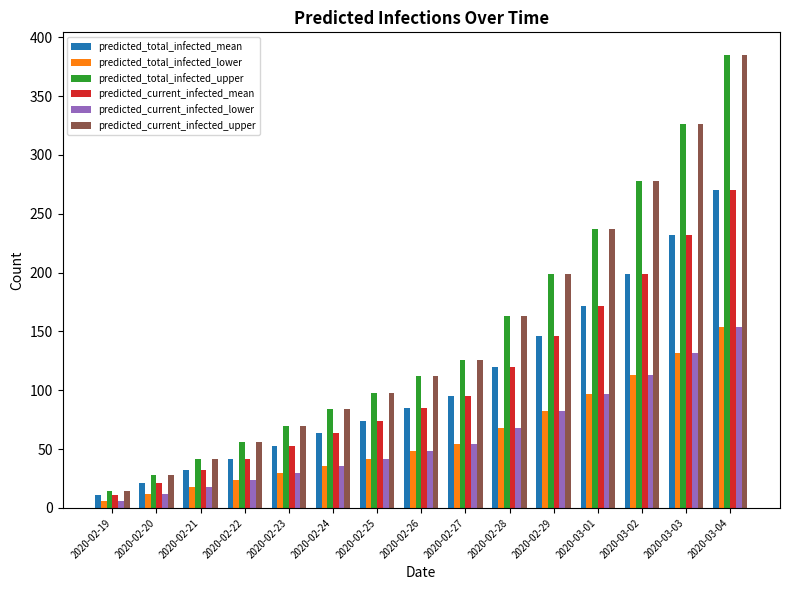

Rank the categories by predicted_total_infected_mean value from highest to lowest.

2020-03-04, 2020-03-03, 2020-03-02, 2020-03-01, 2020-02-29, 2020-02-28, 2020-02-27, 2020-02-26, 2020-02-25, 2020-02-24, 2020-02-23, 2020-02-22, 2020-02-21, 2020-02-20, 2020-02-19